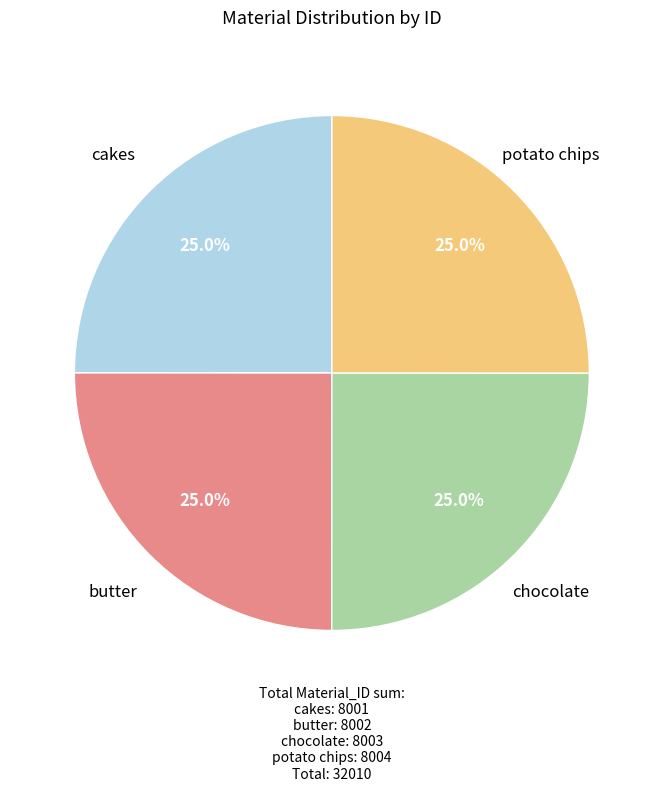

What is the ratio of the value at chocolate to the value at cakes?

1.0